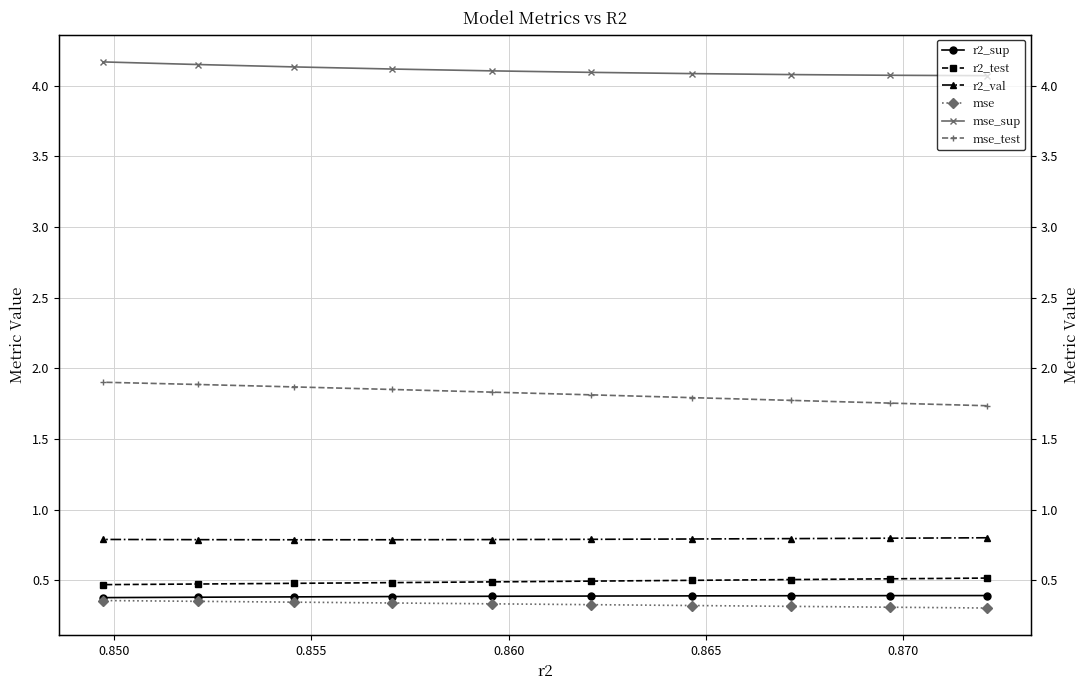

The value of r2_test at 0.860 is 0.5. True or false?

True